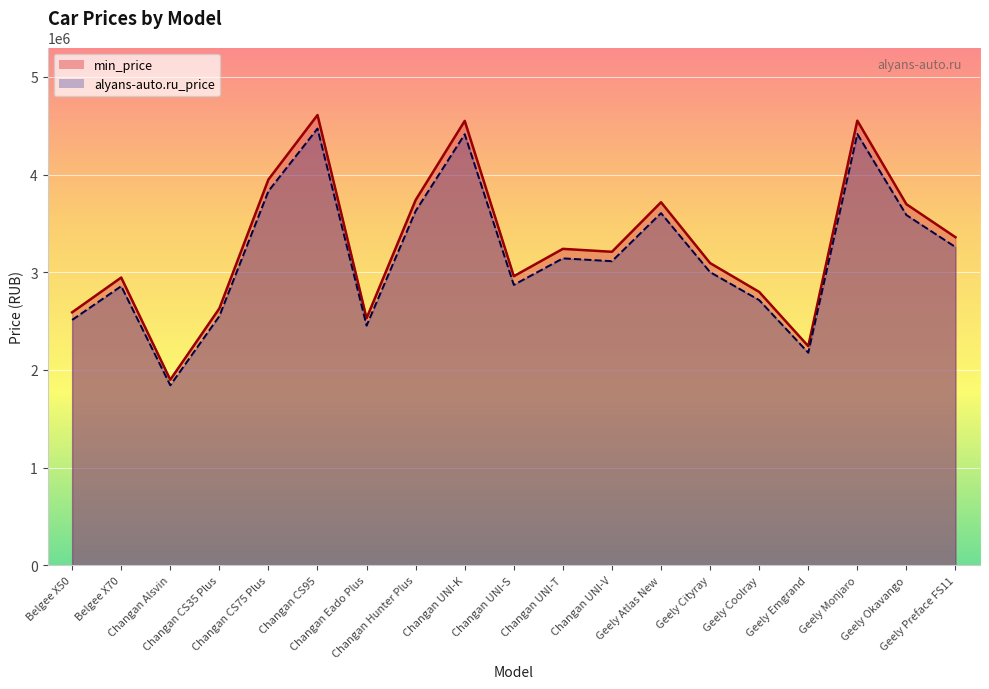

Reading right to left, what are all the values shown in this chart?

min_price: 3359190.0	3697190.0	4552190.0	2243990.0	2799190.0	3094190.0	3717190.0	3209900.0	3239900.0	2959900.0	4549900.0	3739900.0	2529900.0	4609900.0	3949900.0	2629900.0	1899900.0	2946190.0	2590190.0
alyans-auto.ru_price: 3258414.3	3586274.3	4415624.3	2176670.3	2715214.3	3001364.3	3605674.3	3113603.0	3142703.0	2871103.0	4413403.0	3627703.0	2454003.0	4471603.0	3831403.0	2551003.0	1842903.0	2857804.3	2512484.3